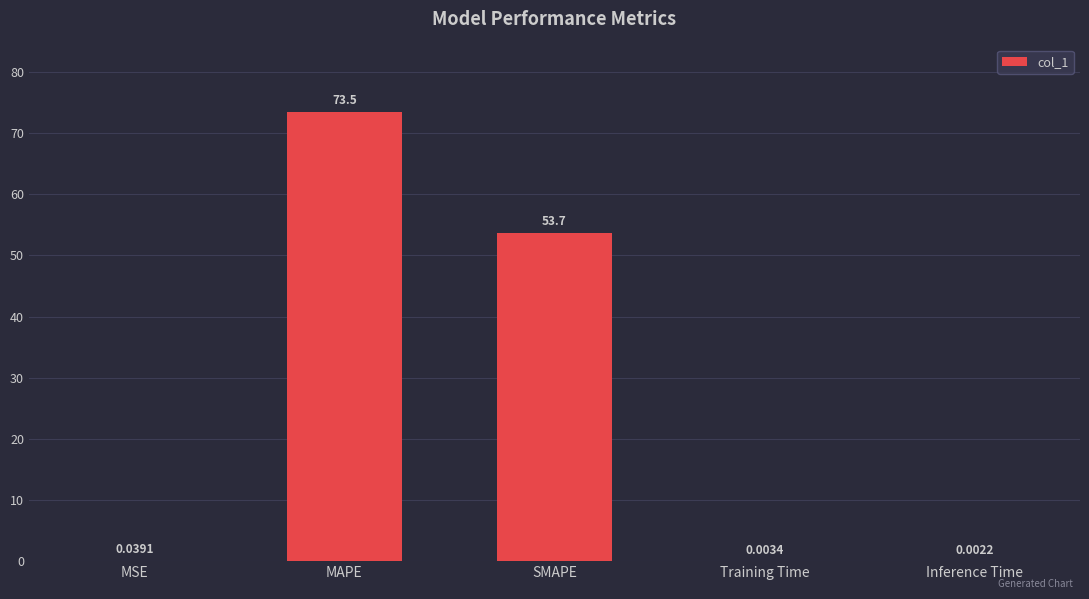

Which category has the highest value across all series?

MAPE